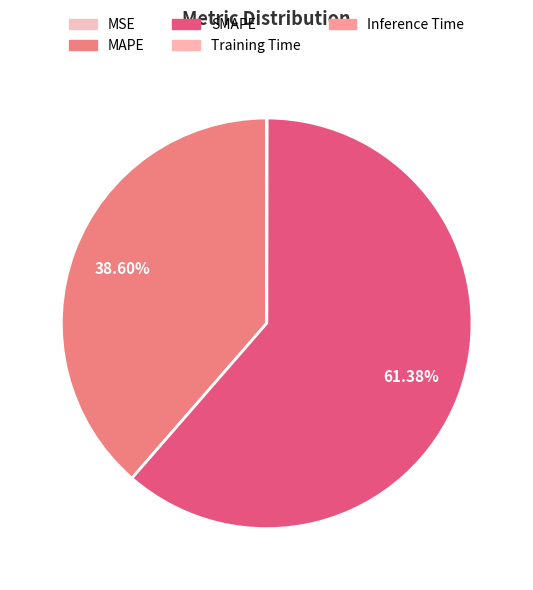

To the nearest percent, what is the average slice percentage?

20%